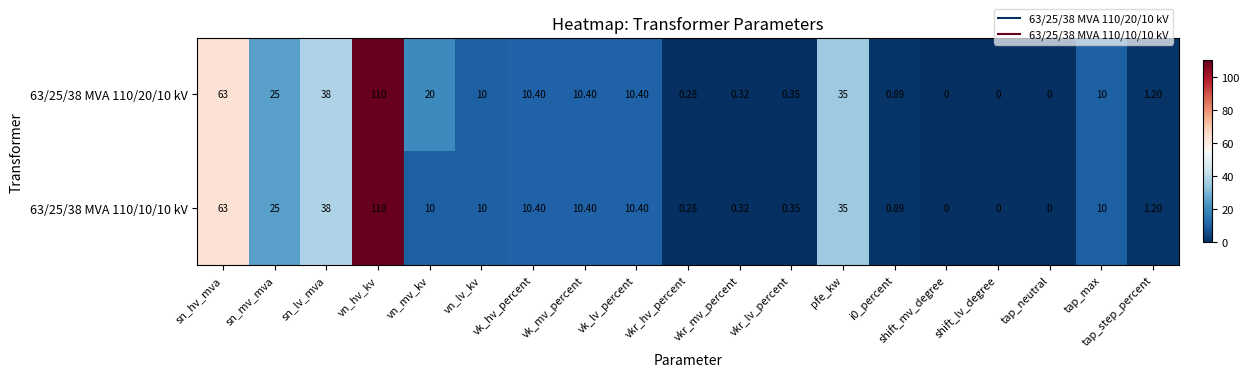

Is the value of 63/25/38 MVA 110/20/10 kV at vkr_mv_percent greater than the value of 63/25/38 MVA 110/10/10 kV at vn_hv_kv?

No